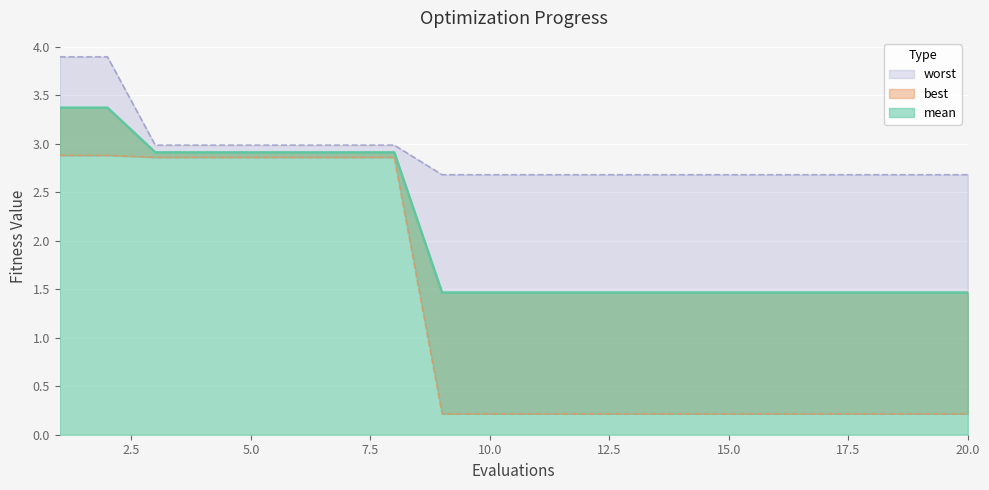

What is the difference between the maximum and second lowest values in the mean series?

1.9